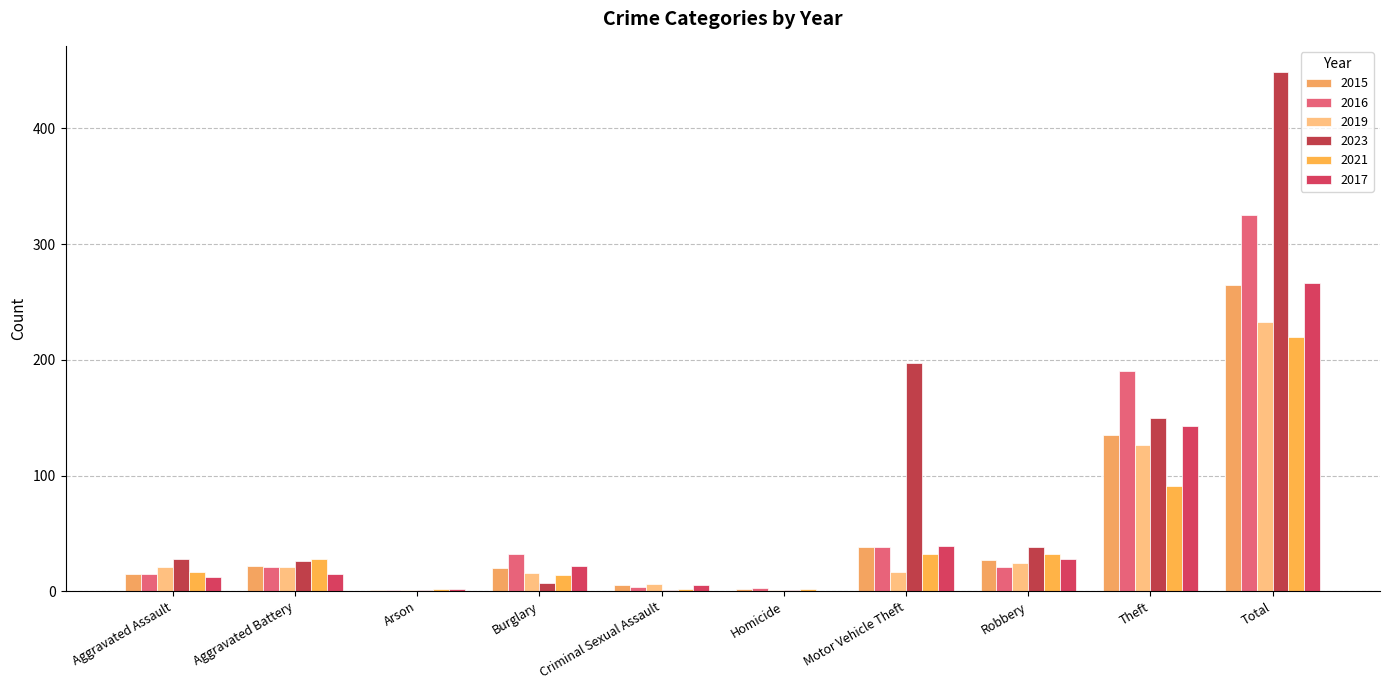

What is the average value of the 2017 series?

53